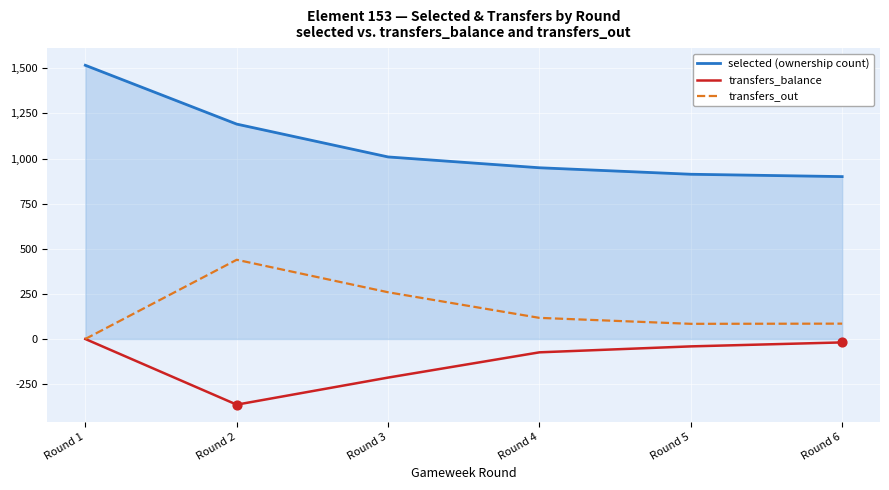

Which series has the widest spread of values?

selected (ownership count)